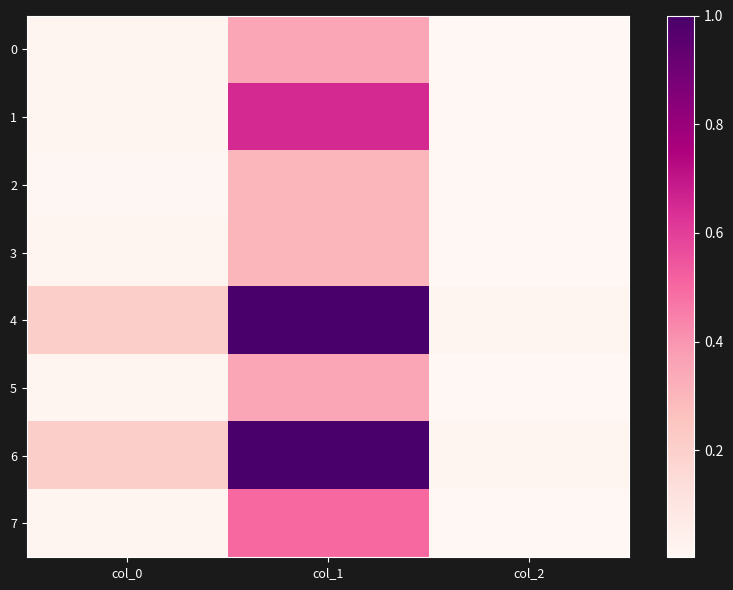

Reading left to right, list all the values displayed in this chart.

0: col_0=0.0	col_1=0.3	col_2=0.0
1: col_0=0.0	col_1=0.7	col_2=0.0
2: col_0=0.0	col_1=0.3	col_2=0.0
3: col_0=0.0	col_1=0.3	col_2=0.0
4: col_0=0.2	col_1=1.0	col_2=0.0
5: col_0=0.0	col_1=0.3	col_2=0.0
6: col_0=0.2	col_1=1.0	col_2=0.0
7: col_0=0.0	col_1=0.5	col_2=0.0